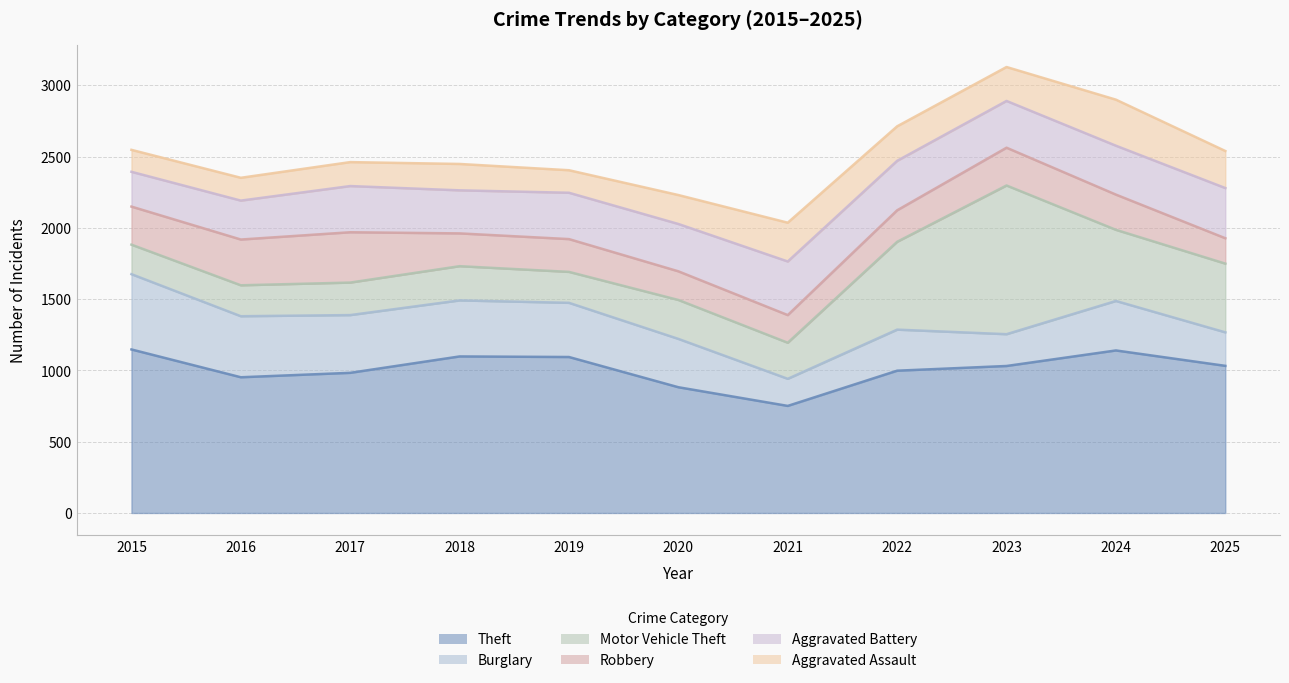

What are all the series names shown in the legend?

Theft, Burglary, Motor Vehicle Theft, Robbery, Aggravated Battery, Aggravated Assault